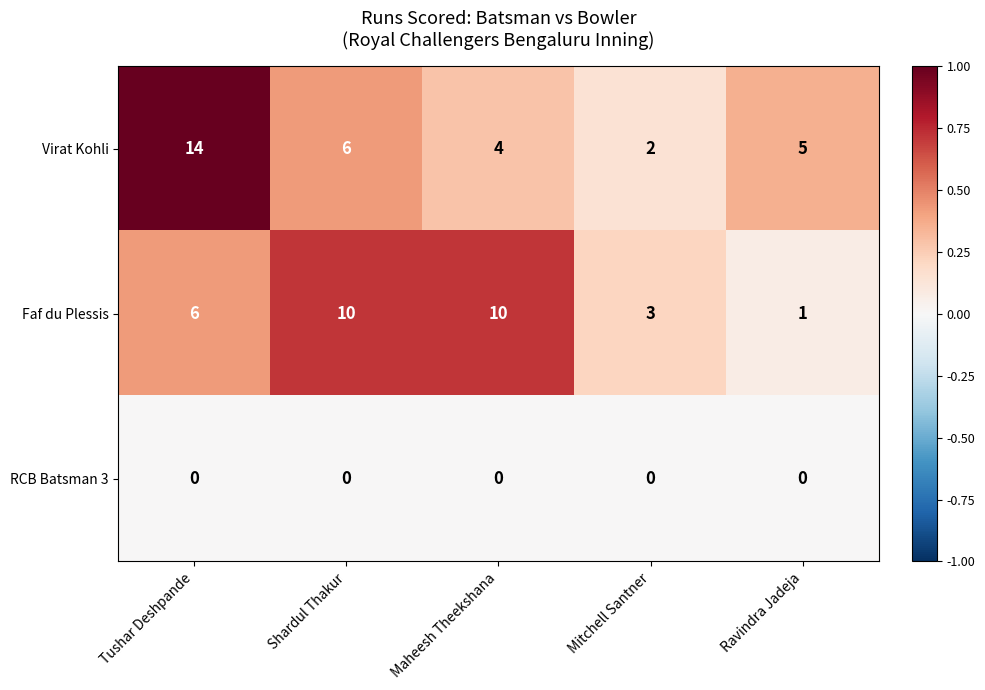

What is the difference between the highest and lowest values at Tushar Deshpande?

14